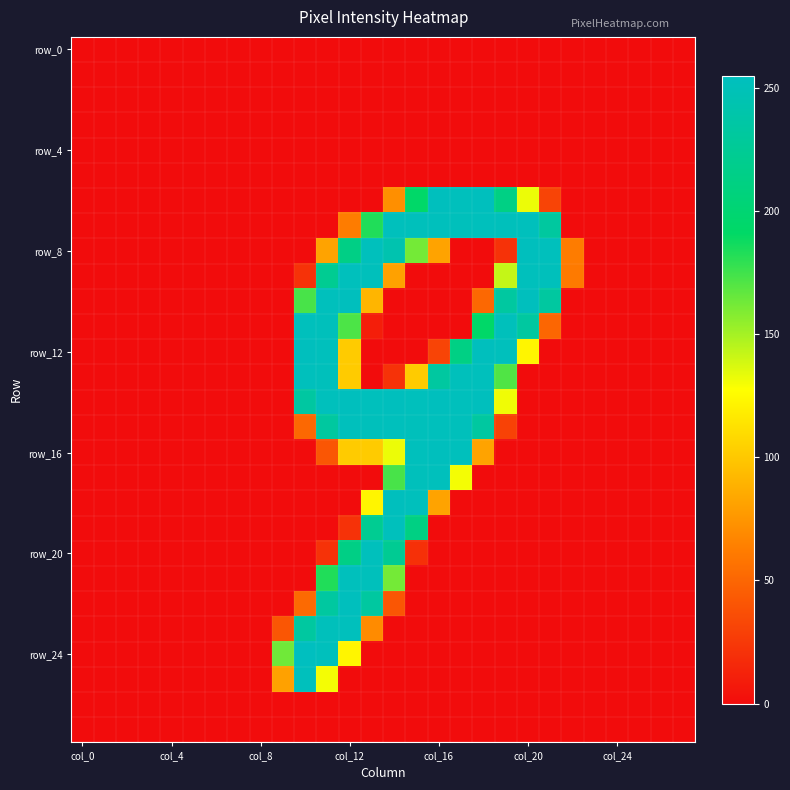

Which category has the lowest value across all series?

col_0